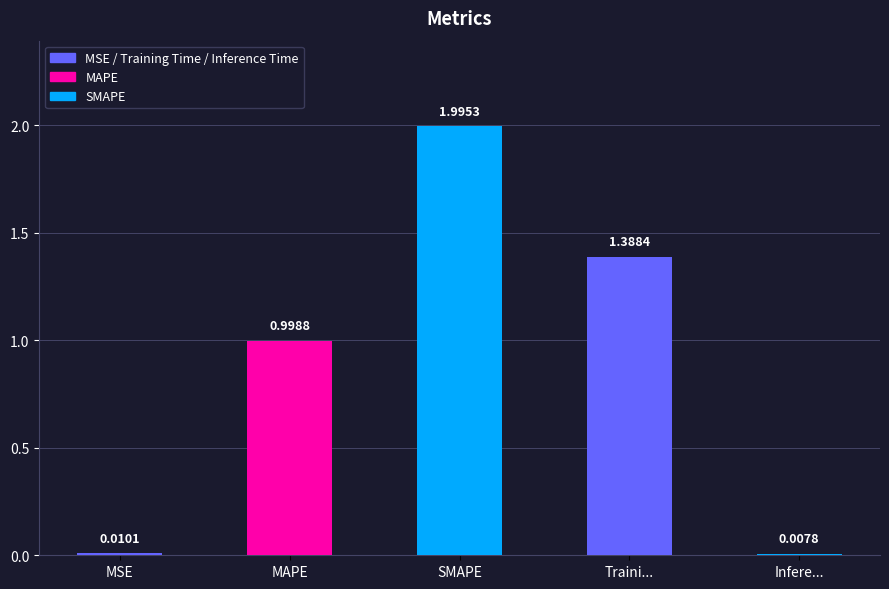

What is the average value?

0.9